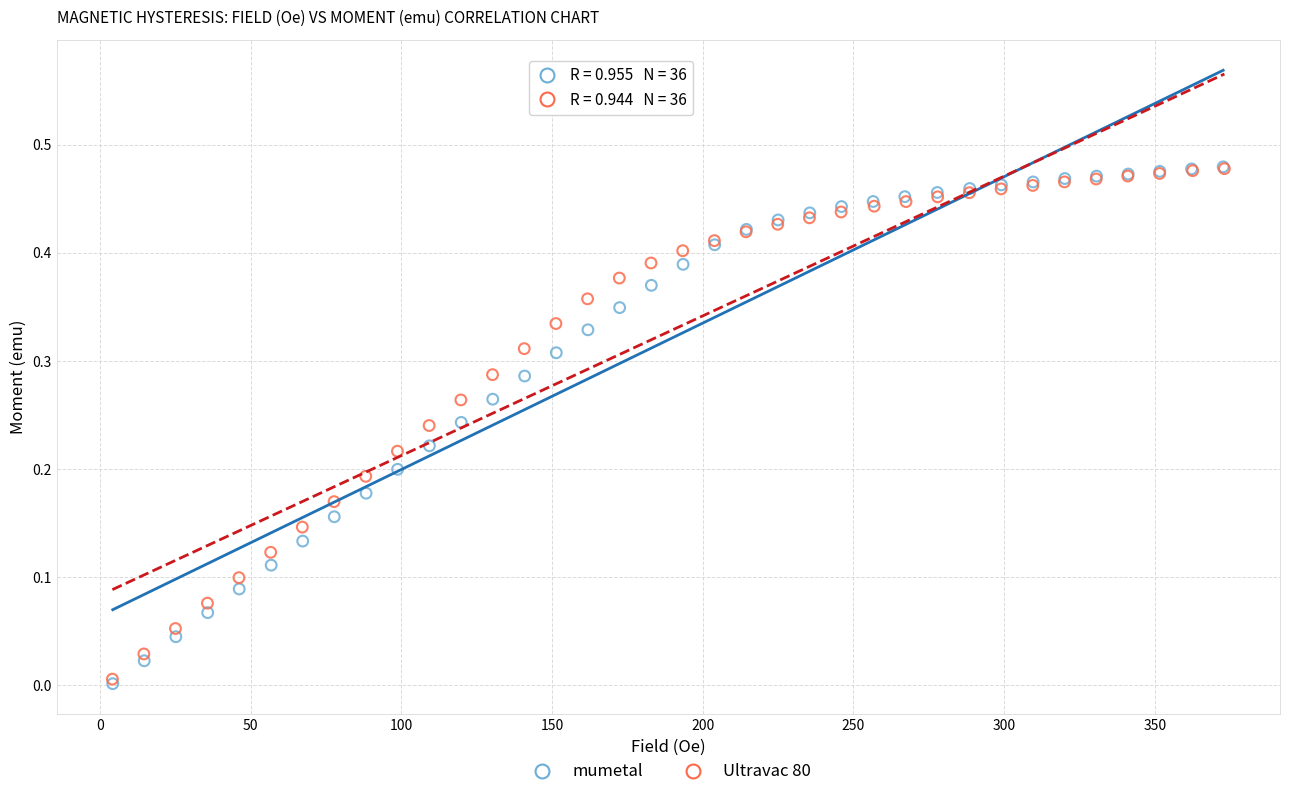

Which series has the widest spread of Y values?

mumetal